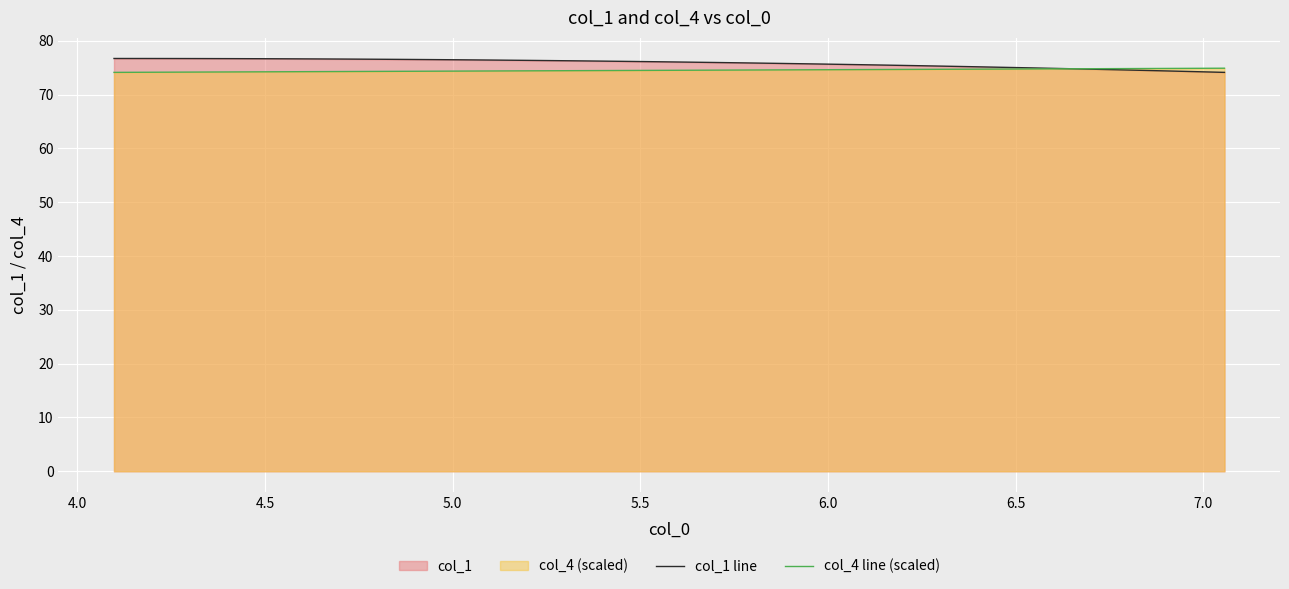

Which series has the widest spread of values?

col_1 line